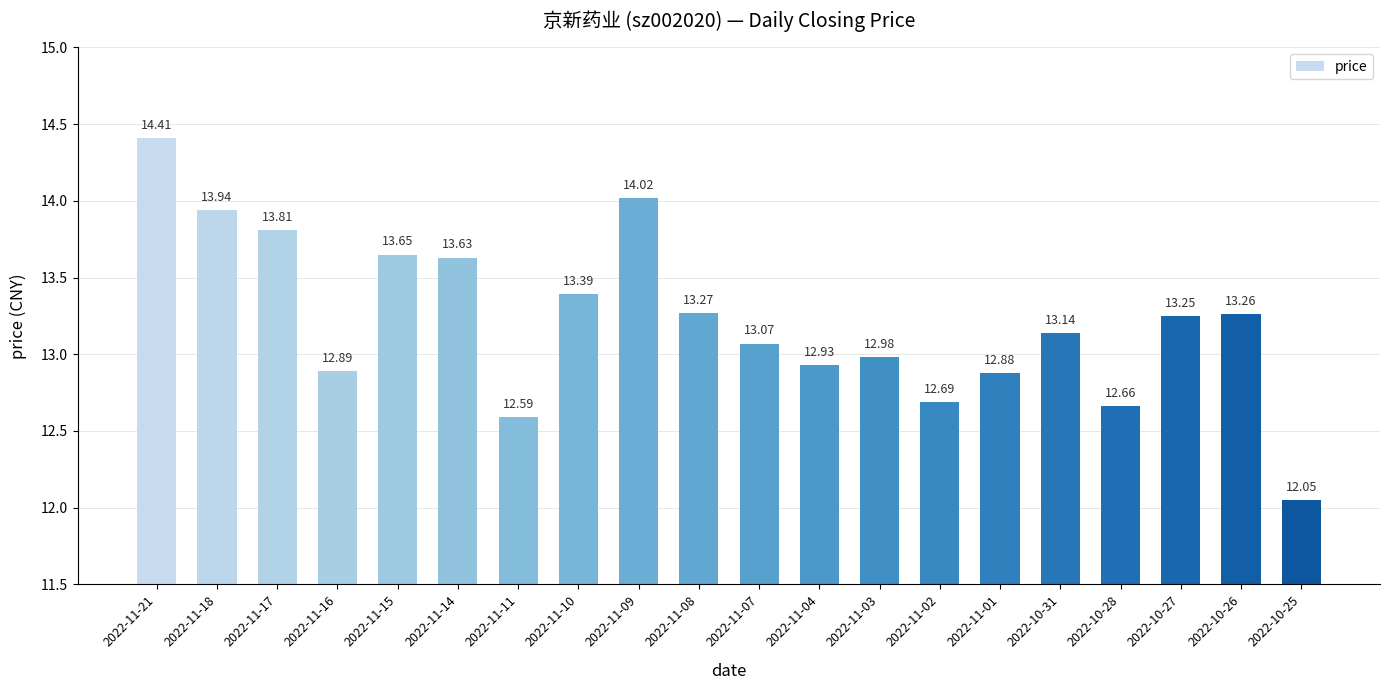

Rank the categories by value from highest to lowest.

2022-11-21, 2022-11-09, 2022-11-18, 2022-11-17, 2022-11-15, 2022-11-14, 2022-11-10, 2022-11-08, 2022-10-26, 2022-10-27, 2022-10-31, 2022-11-07, 2022-11-03, 2022-11-04, 2022-11-16, 2022-11-01, 2022-11-02, 2022-10-28, 2022-11-11, 2022-10-25